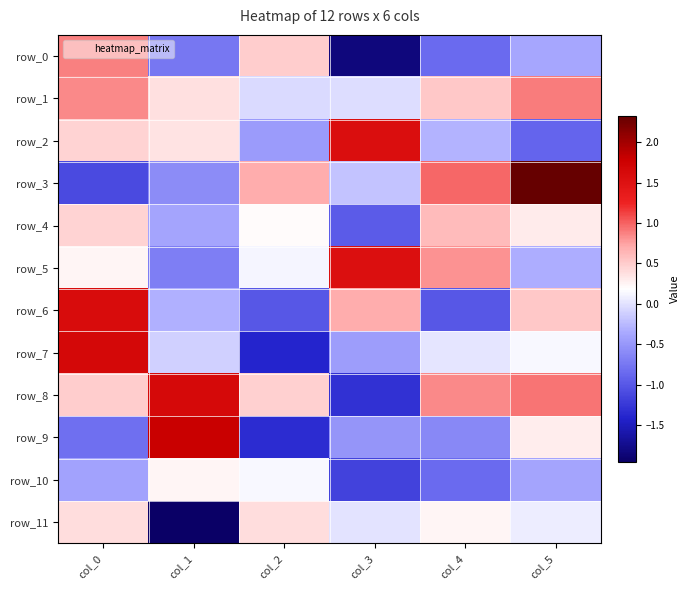

Between col_2 and col_4, which series saw the biggest shift?

row_7